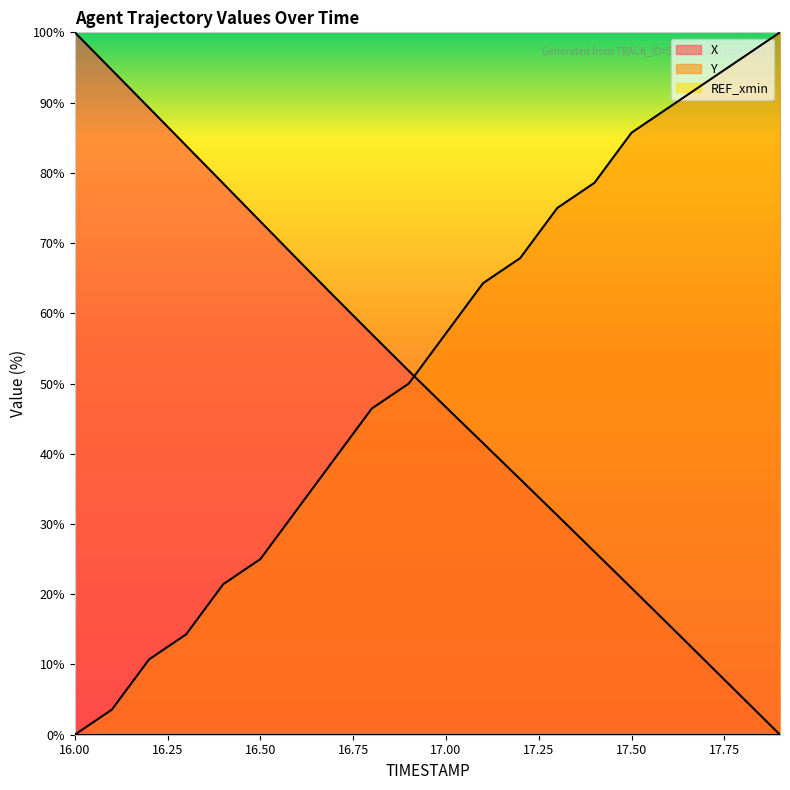

What is the sum of the X values at 16.9 and 17.1?

93.3